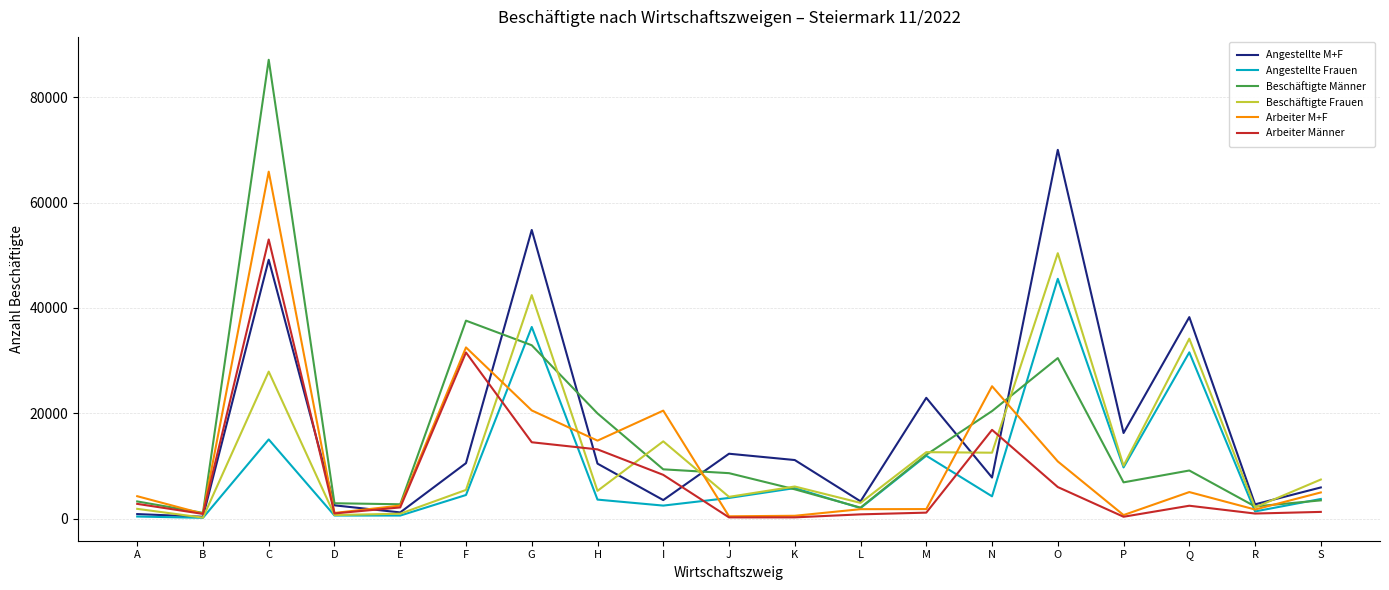

Is this an area chart (filled region under the line)?

No